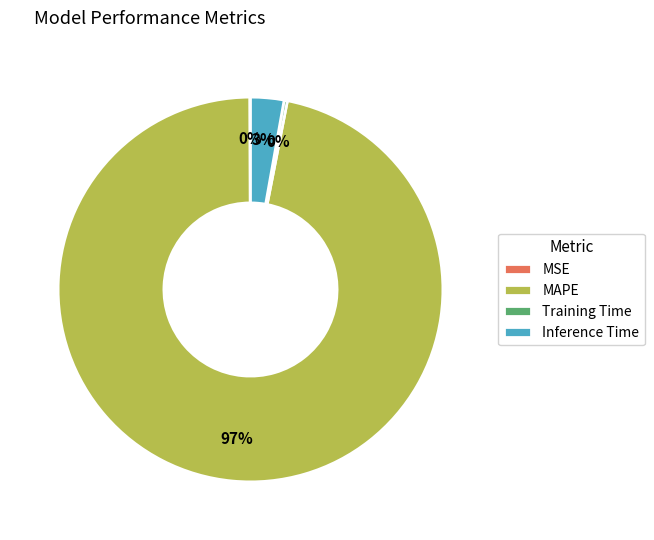

To the nearest percent, what is the difference between the largest and smallest slice percentages?

97%